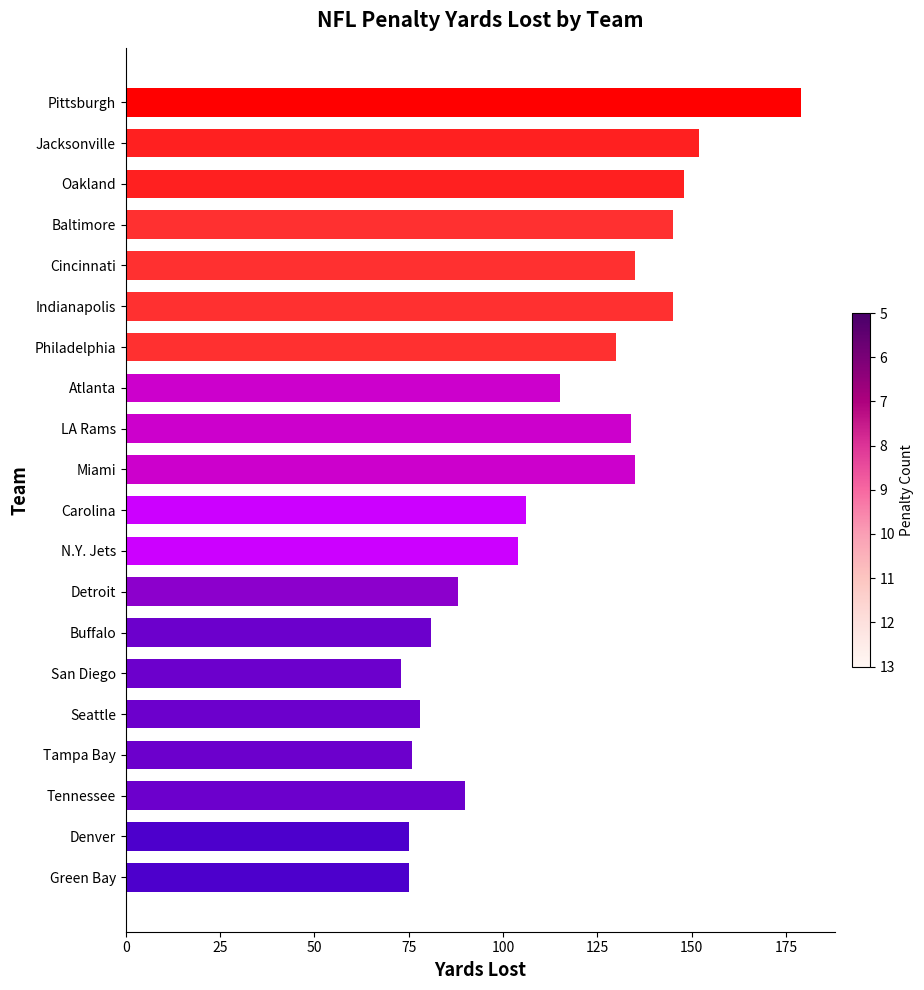

How many distinct data groups are displayed?

1